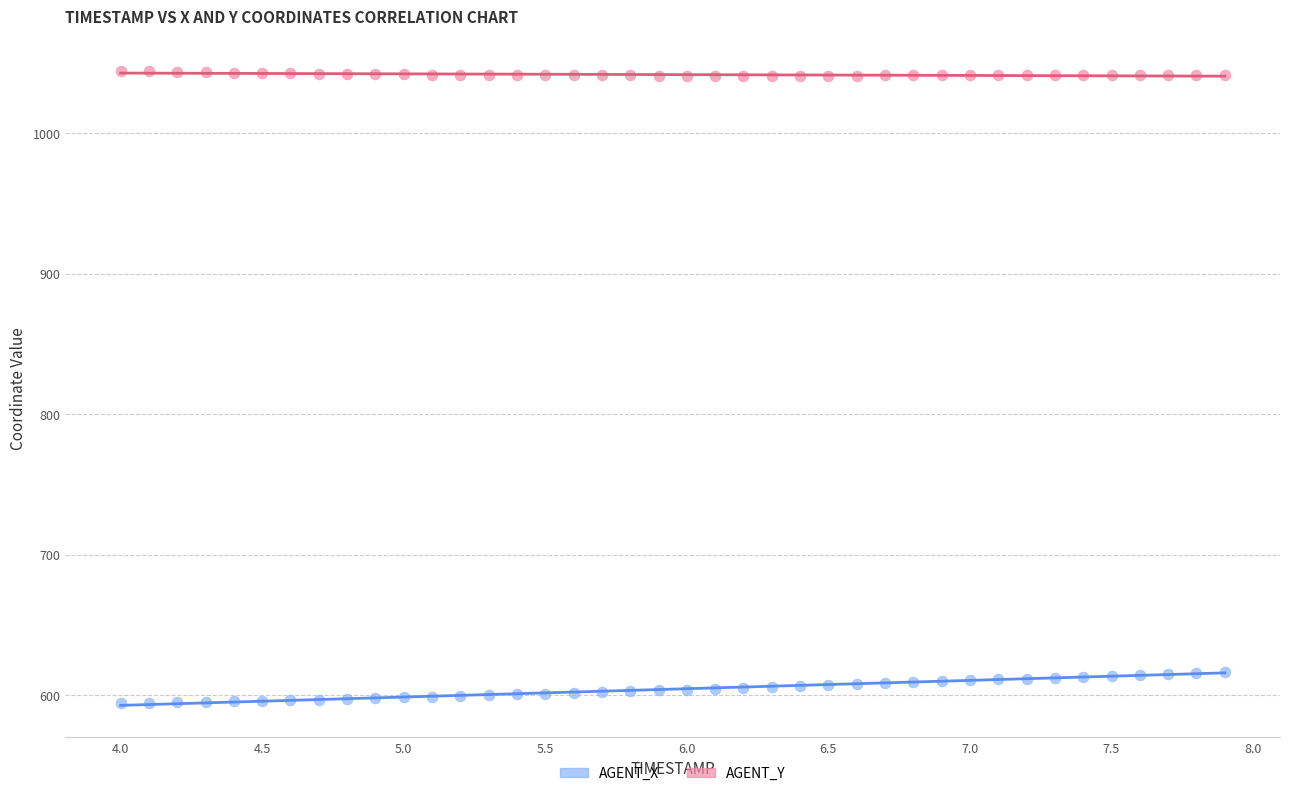

What are all the series names shown in the legend?

AGENT_X, AGENT_Y